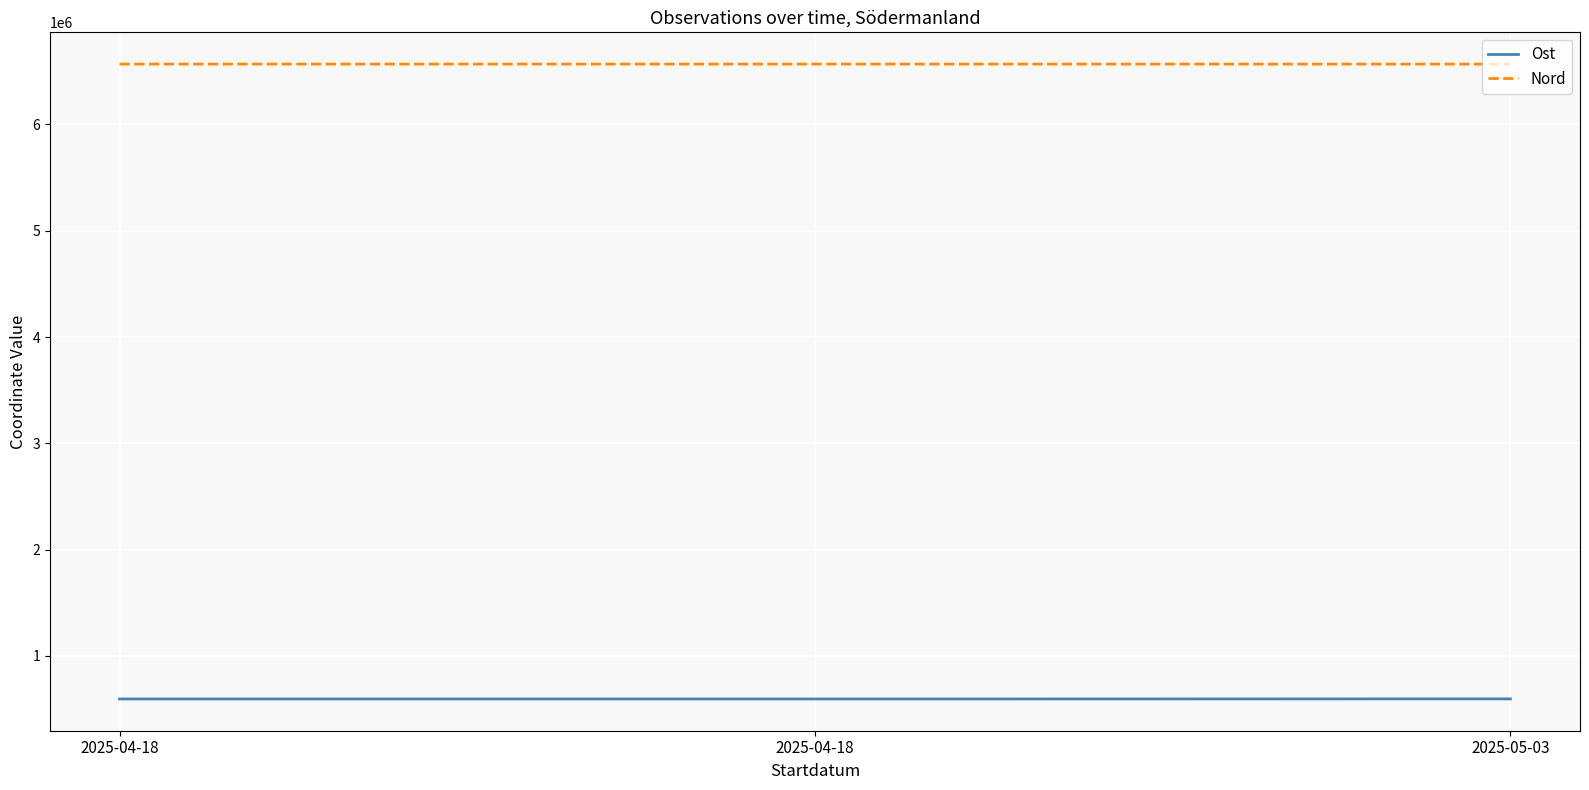

How many series are shown in this chart?

2